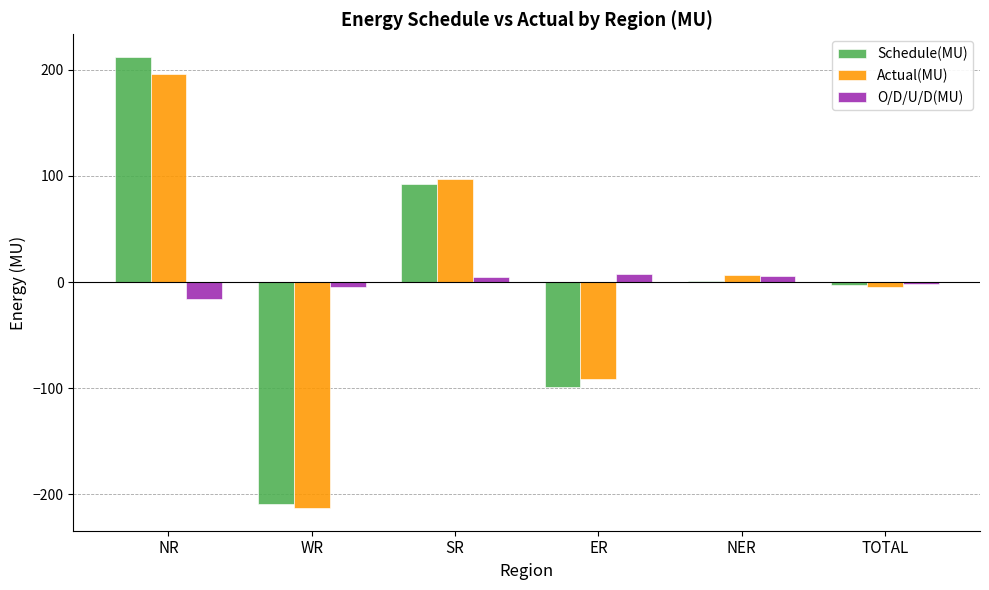

How many values in the Actual(MU) series exceed 6?

3